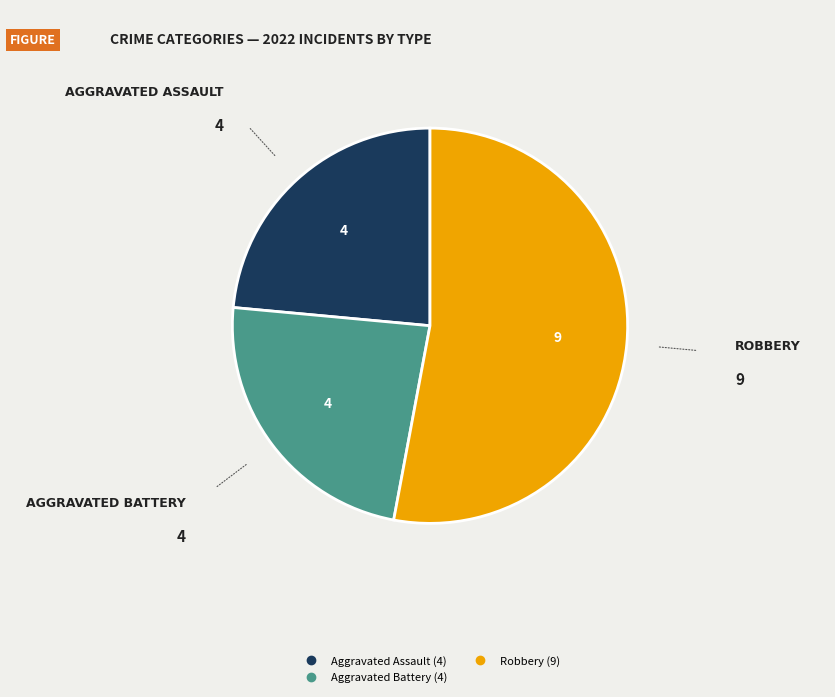

How many slices are in this pie chart?

3